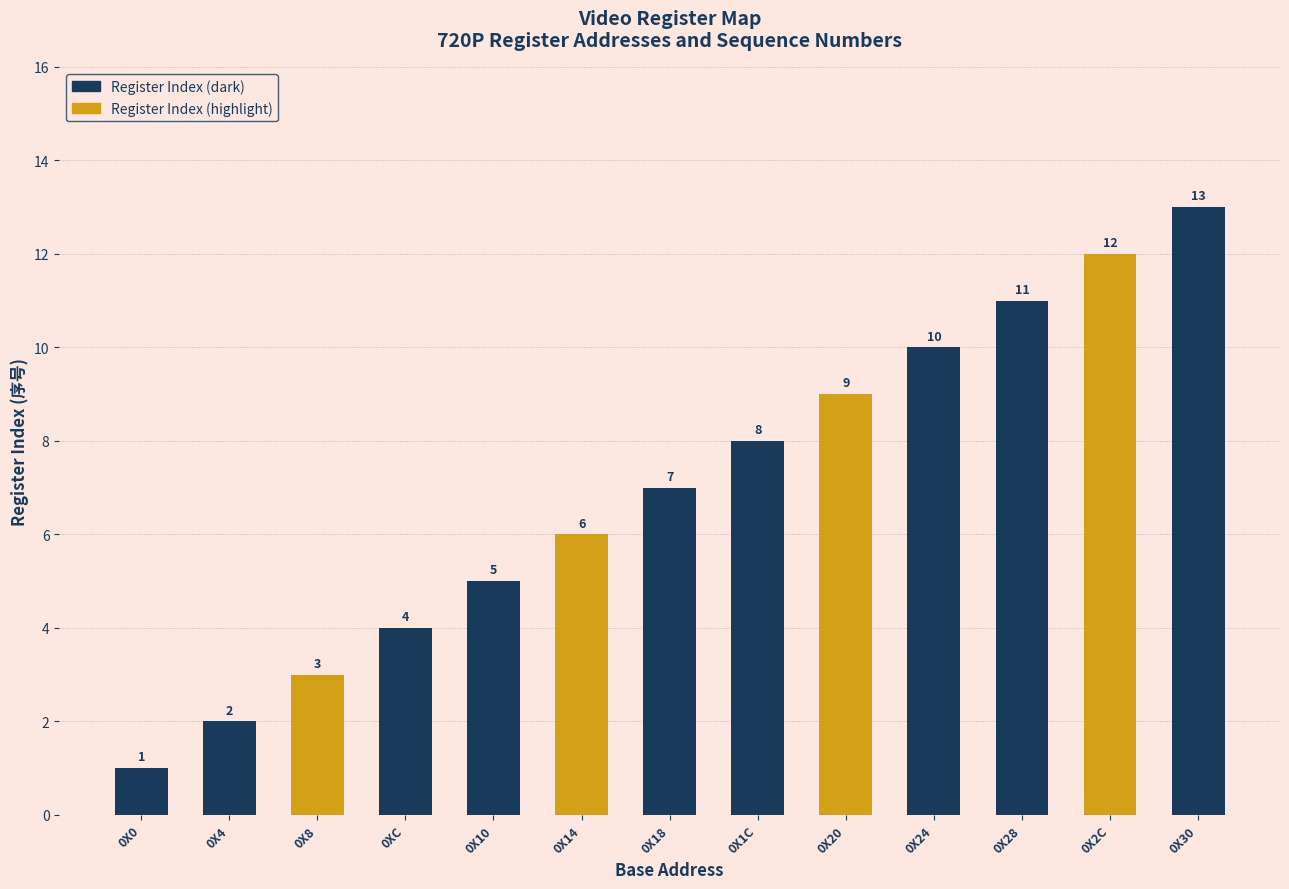

Does the chart contain stacked bars?

No